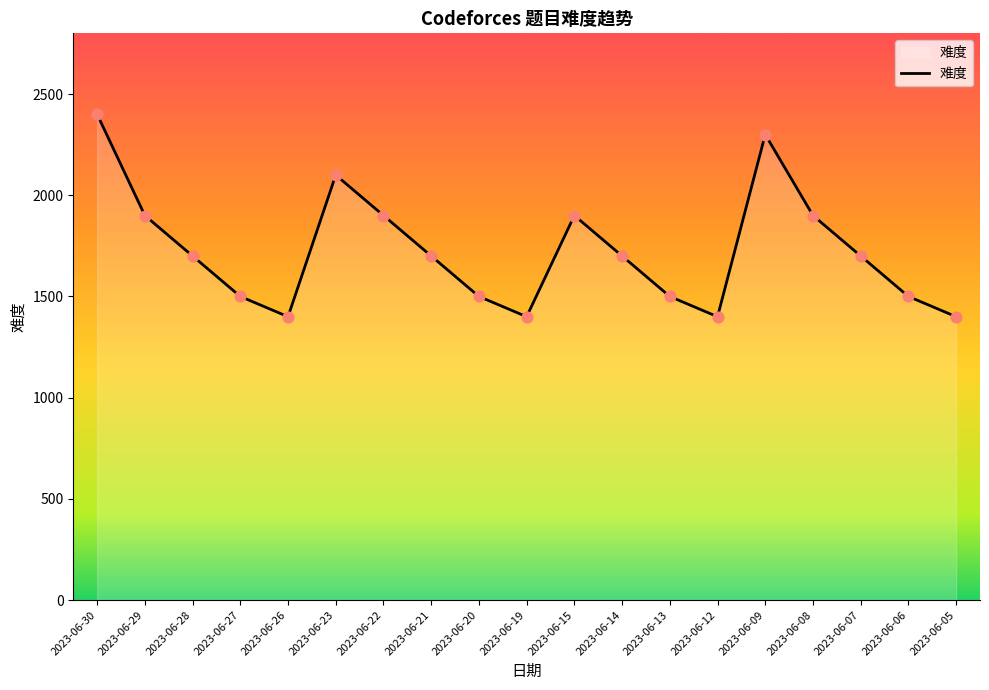

What is the ratio of the value at 2023-06-23 to the value at 2023-06-12?

1.5